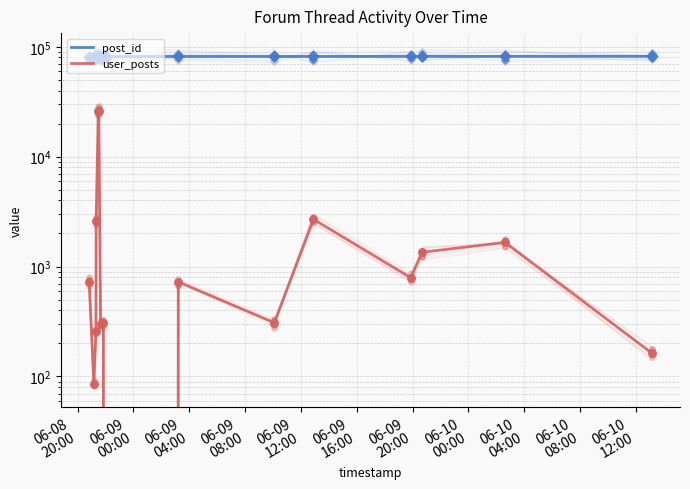

Which series has the largest total across all categories?

post_id